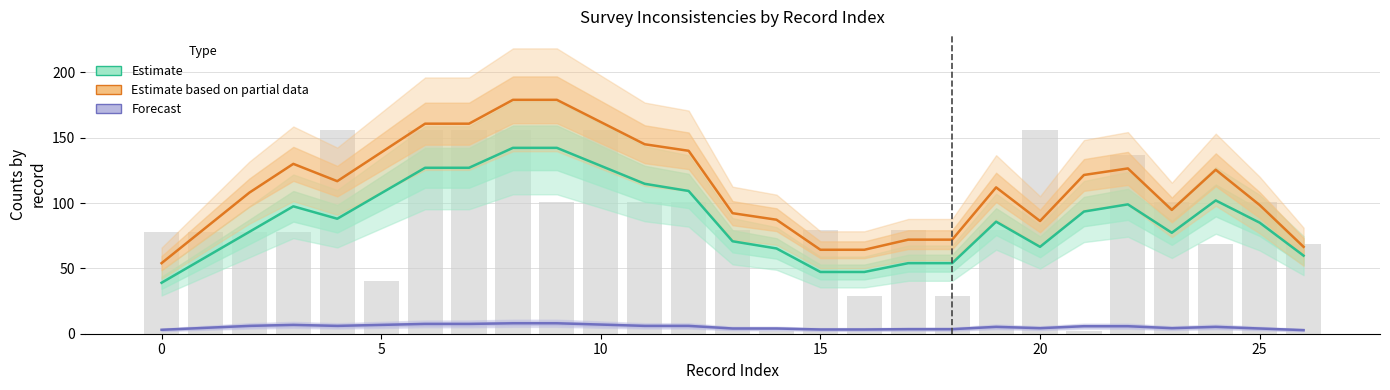

The value of Forecast at 25 is 4.0. True or false?

True